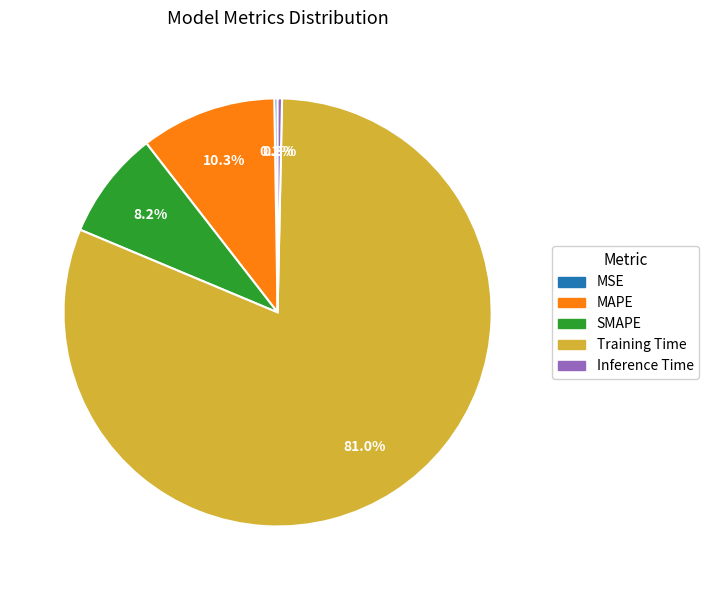

What portion of the pie excludes Inference Time?

99.7%